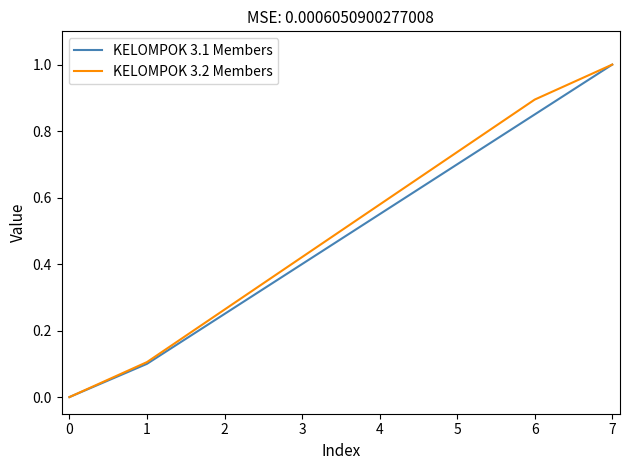

Is it true that KELOMPOK 3.1 Members equals 0.6 at 3?

False